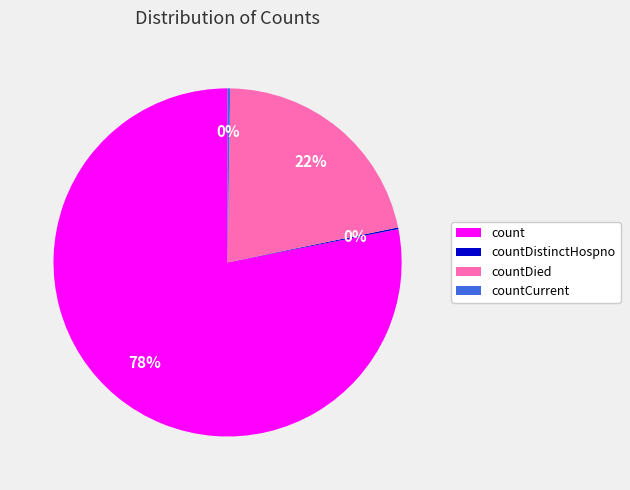

To the nearest percent, what is the average slice percentage?

25%